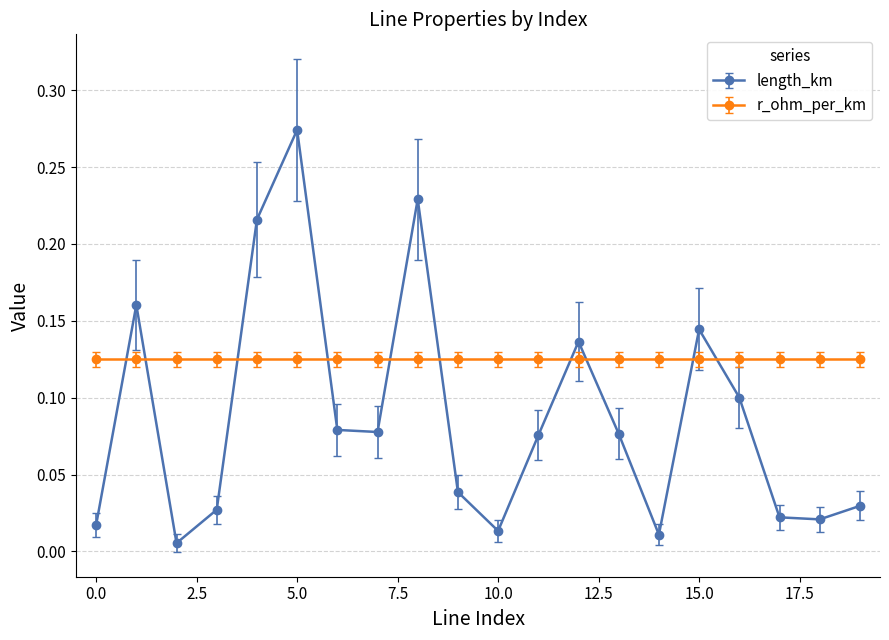

Which series has the widest spread of values?

length_km